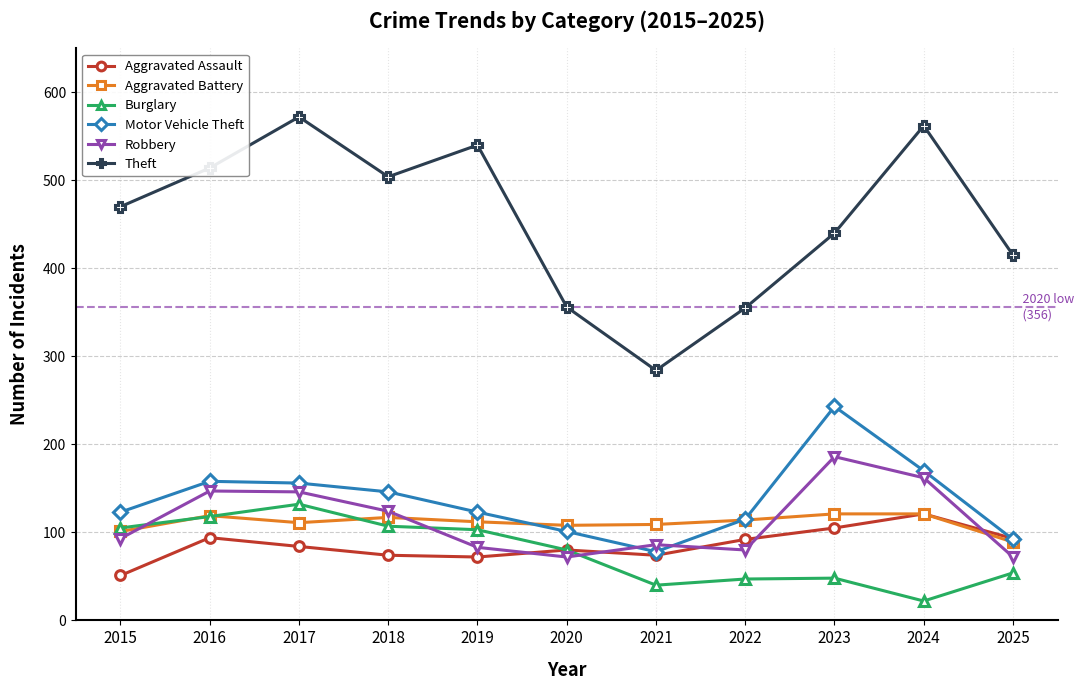

What is the total value across all series at 2023?

1143